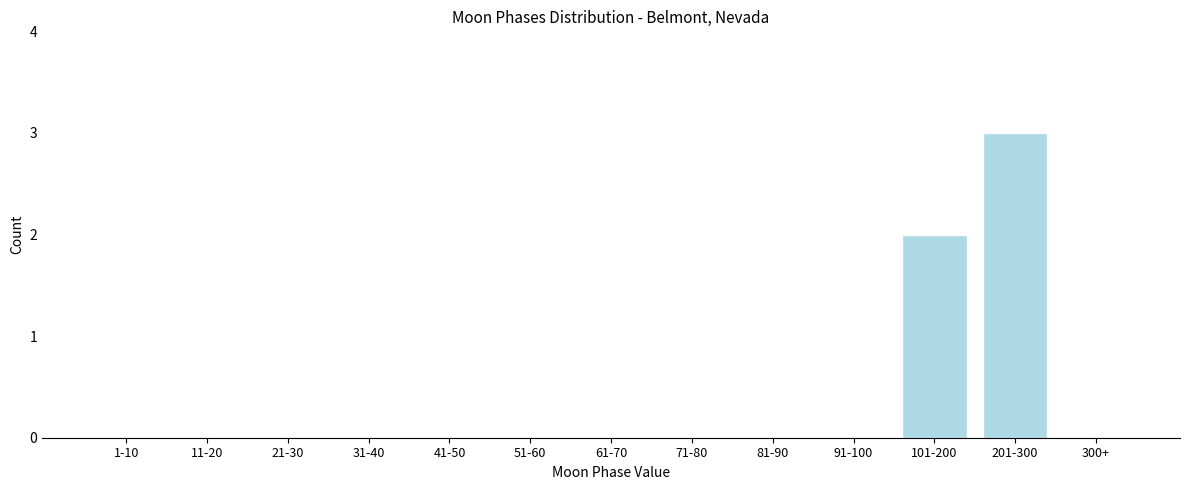

Reading left to right, list all the values displayed in this chart.

1-10=0	11-20=0	21-30=0	31-40=0	41-50=0	51-60=0	61-70=0	71-80=0	81-90=0	91-100=0	101-200=2	201-300=3	300+=0